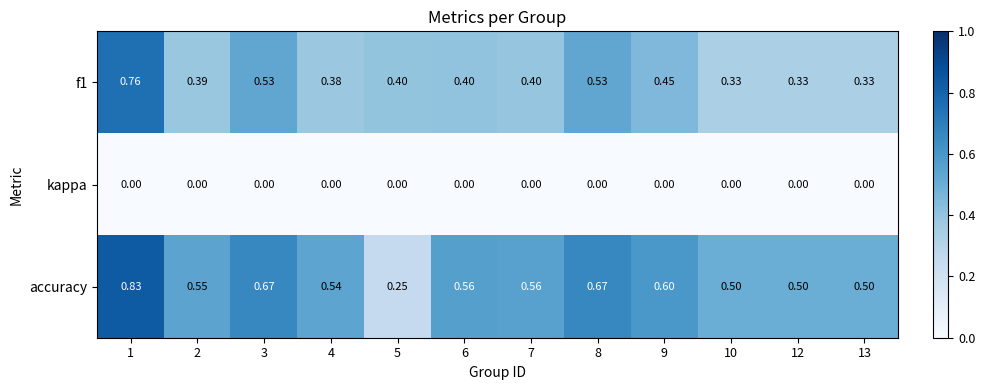

Which series changed the most between 3 and 4?

f1